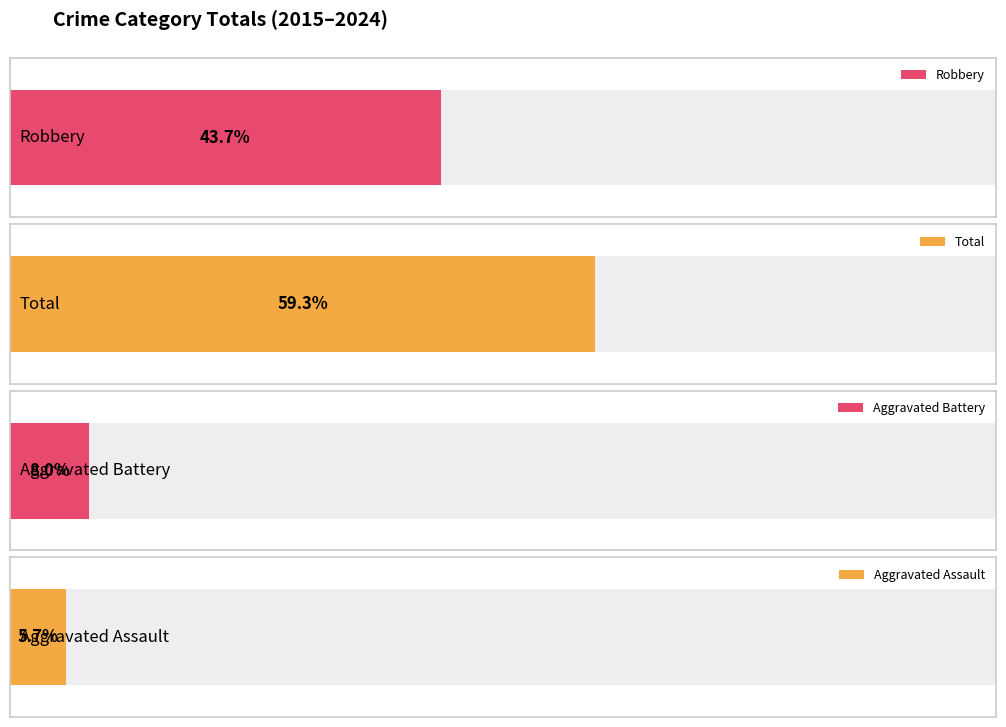

The Robbery series shows 17 at 2021. True or false?

False